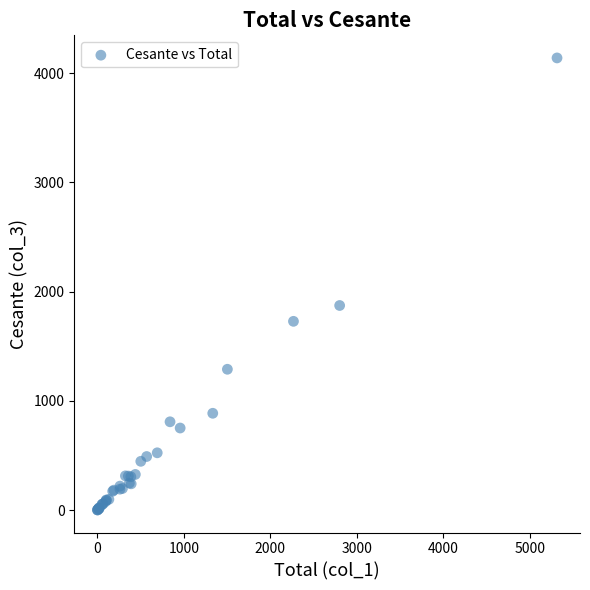

What Y value in the scatter plot is closest to 2070?

1873